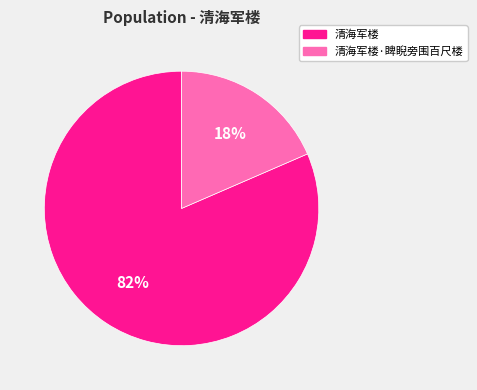

The 清海军楼·睥睨旁围百尺楼 slice represents 18% of the pie. True or false?

True